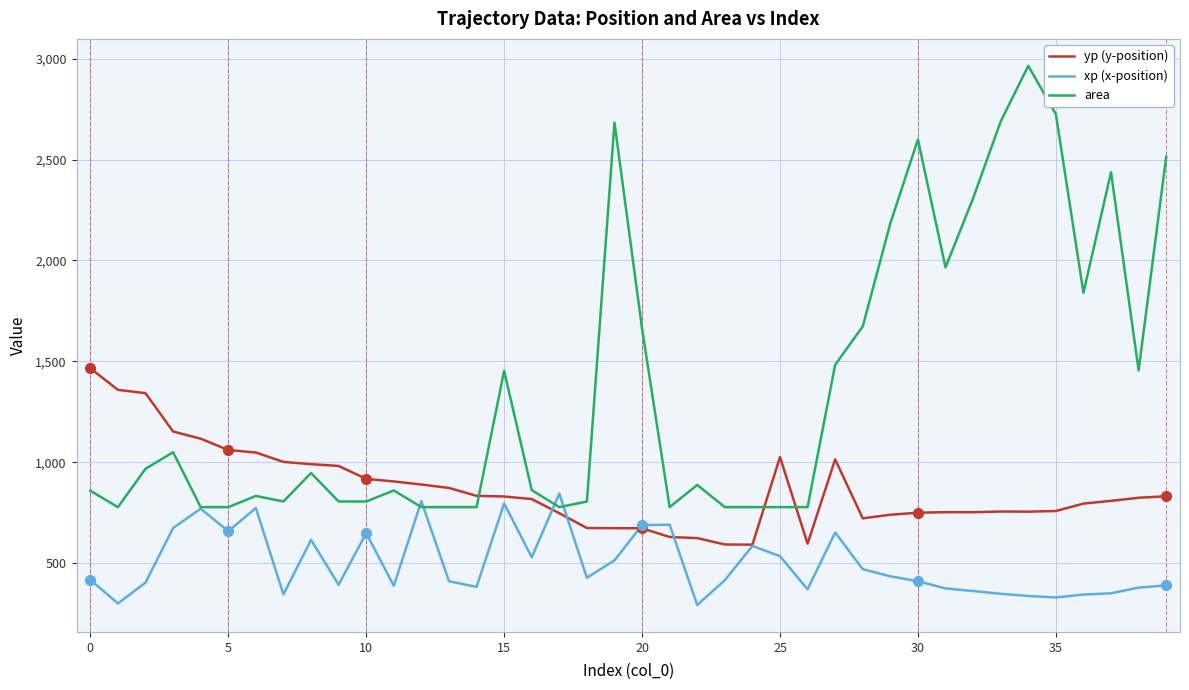

Which series has the widest spread of values?

area